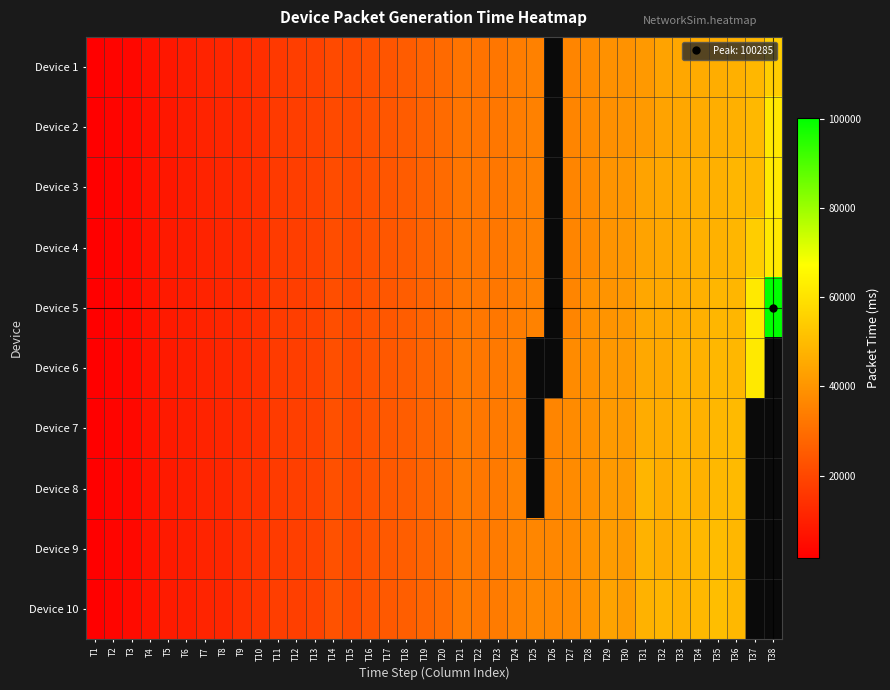

Rank the series at T3 from highest to lowest value.

Device 10, Device 9, Device 8, Device 7, Device 6, Device 5, Device 4, Device 3, Device 2, Device 1